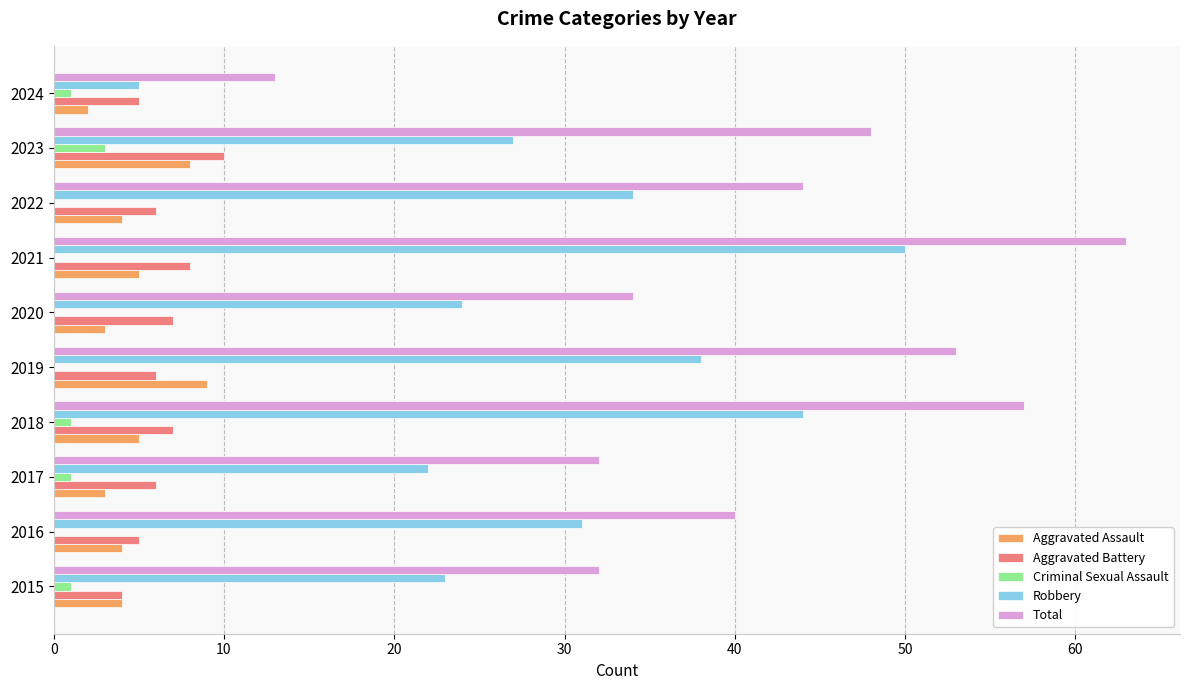

What is the sum of all Total values?

416